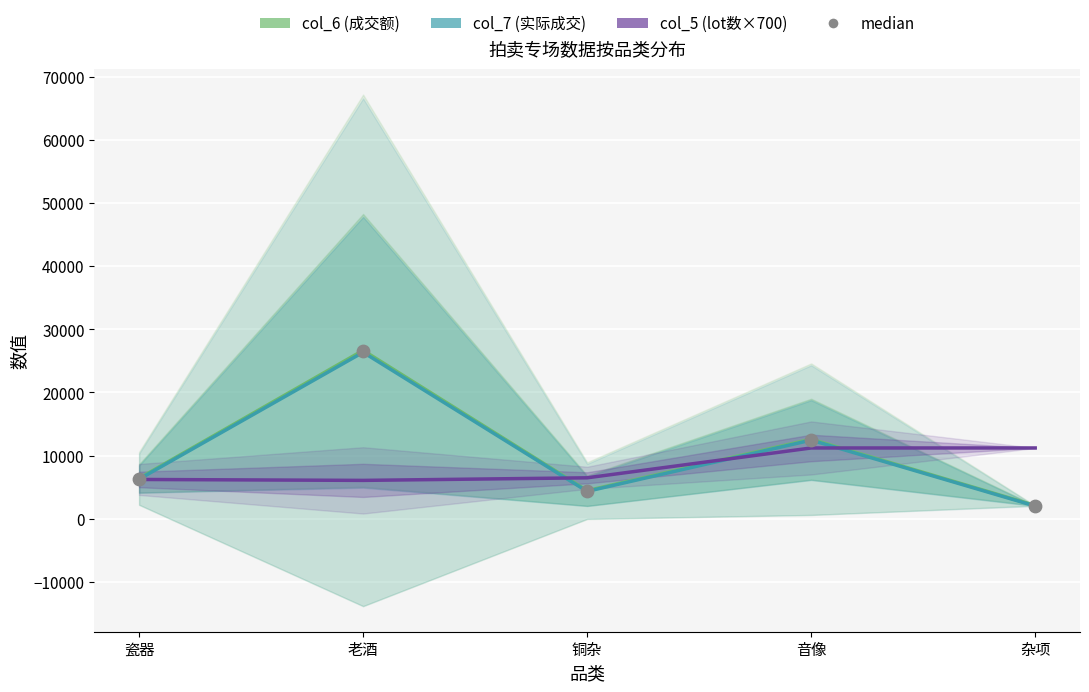

What is the total value across all series at 铜杂?

19627.8